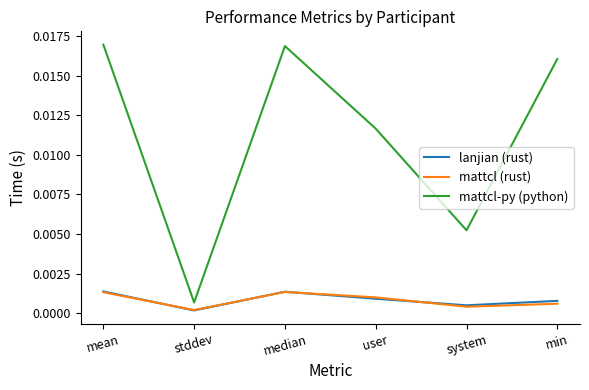

What are all the series names shown in the legend?

lanjian (rust), mattcl (rust), mattcl-py (python)